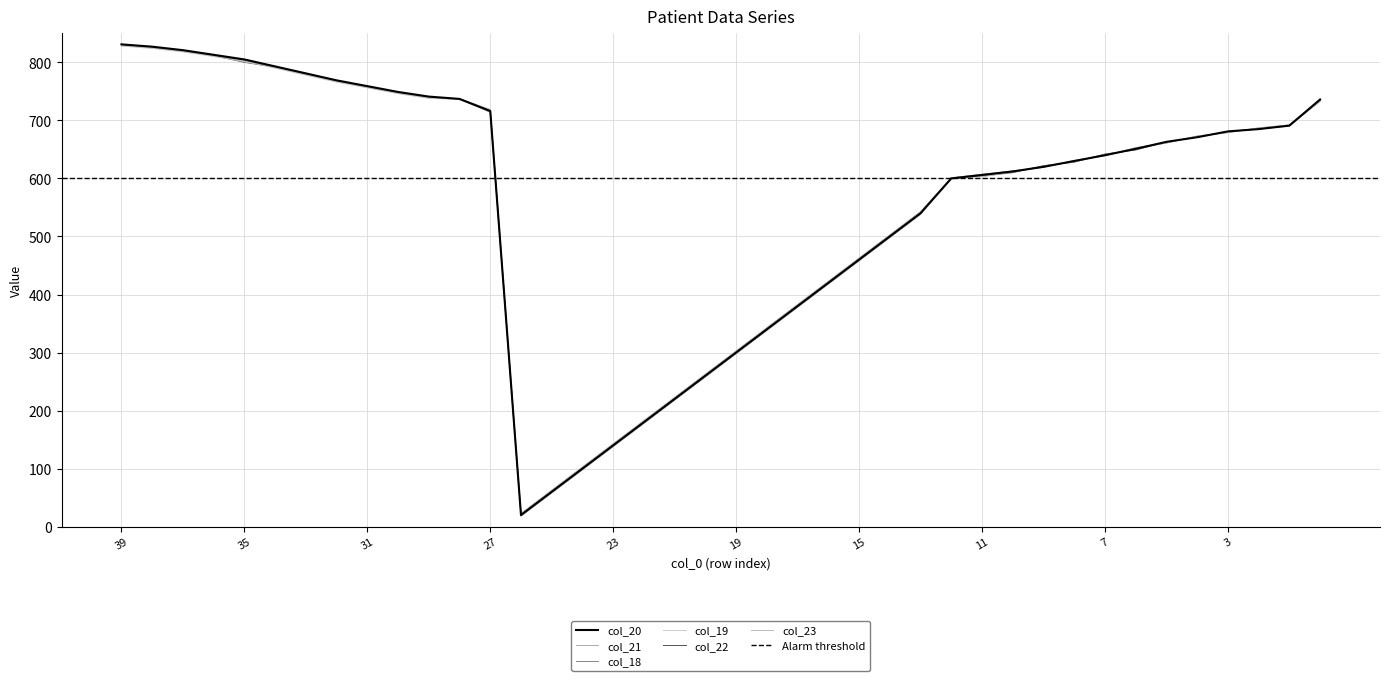

Between 36 and 19, which series saw the biggest shift?

col_20